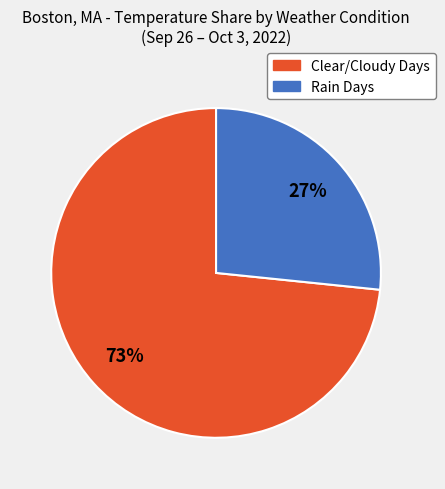

Is there a majority slice in this chart?

Yes